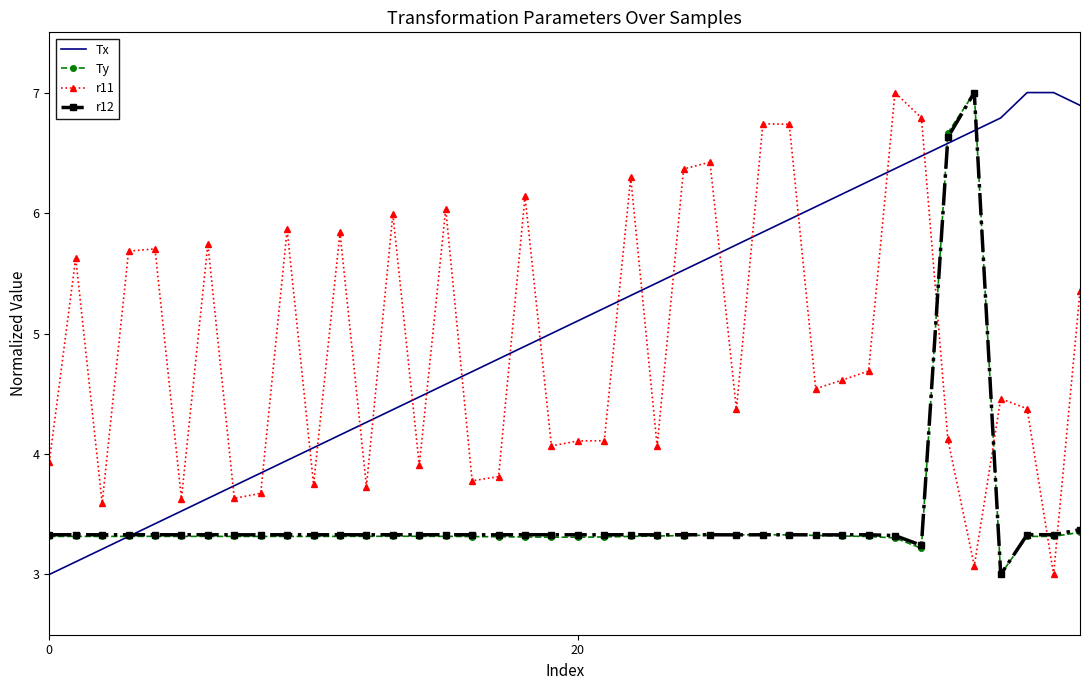

How many times do r11 and r12 cross each other?

4